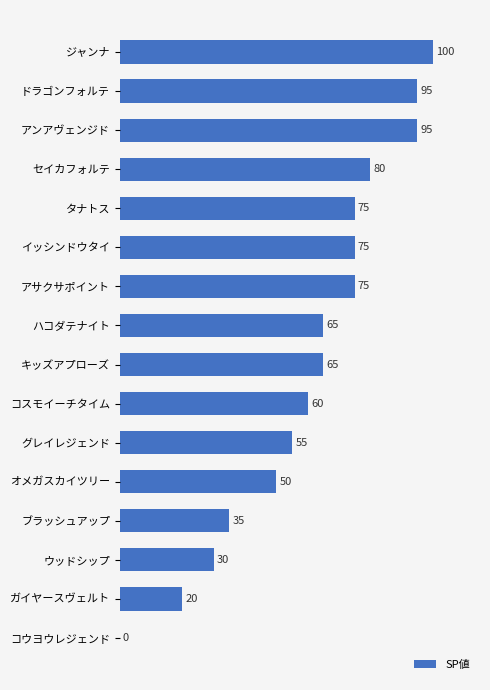

What is the sum of all values?

975